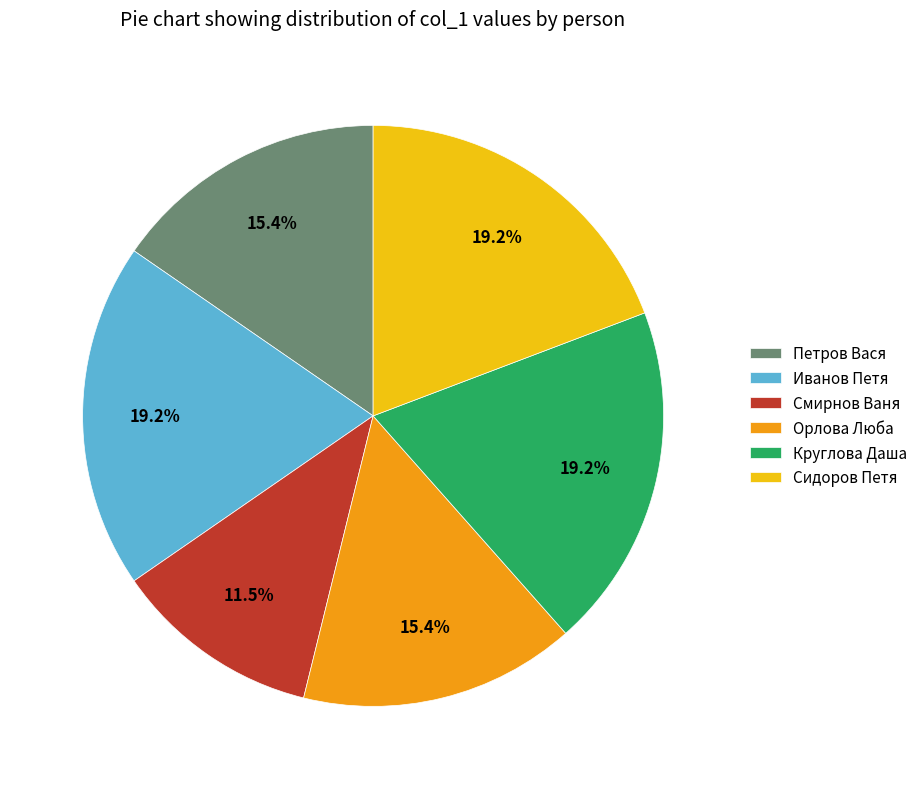

The Сидоров Петя slice represents 32% of the pie. True or false?

False